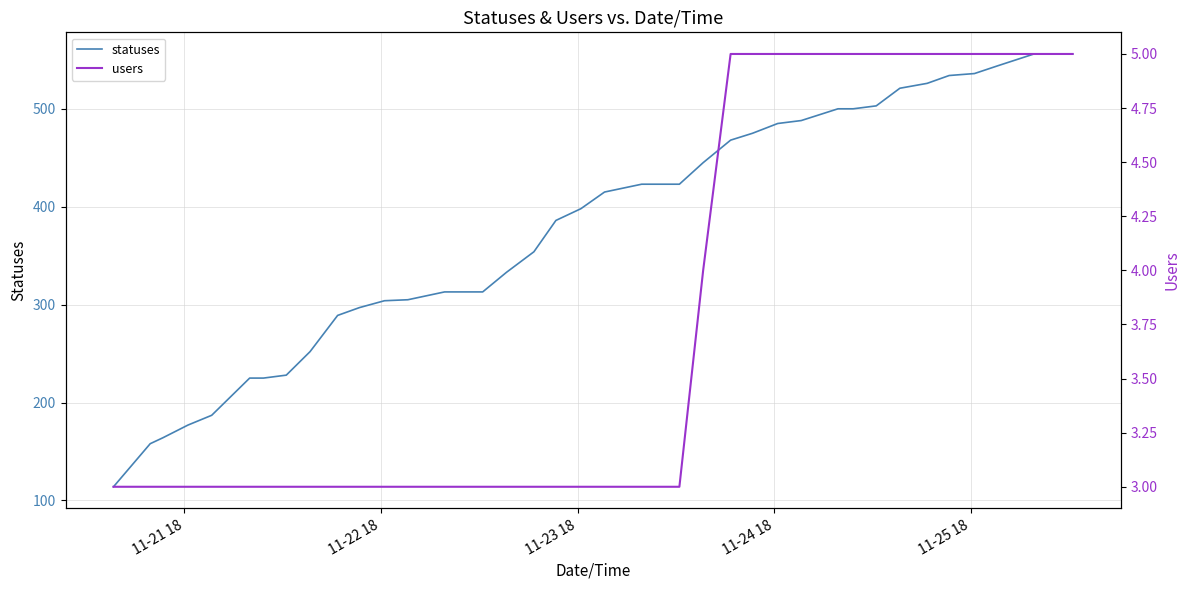

What is the difference between the maximum and minimum values in the users series?

2